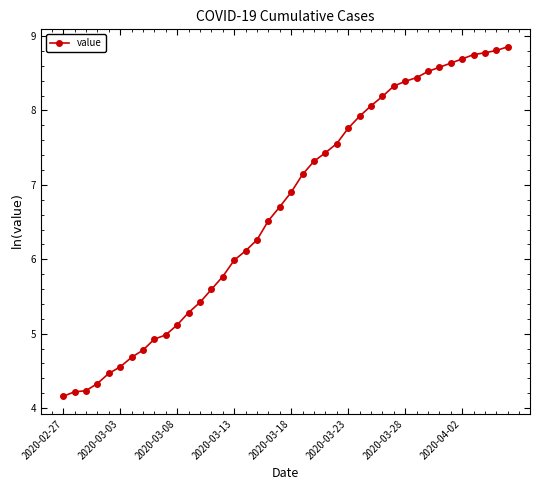

What is the value of the 36th point from the left?

8.7